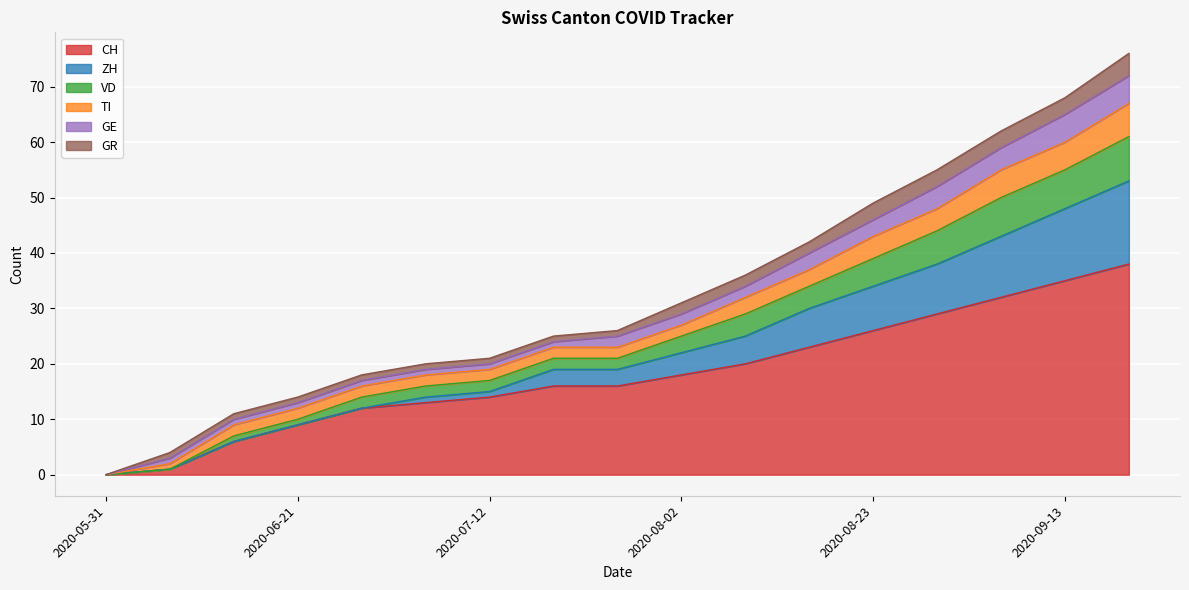

Does the chart display data point markers on the line(s)?

No